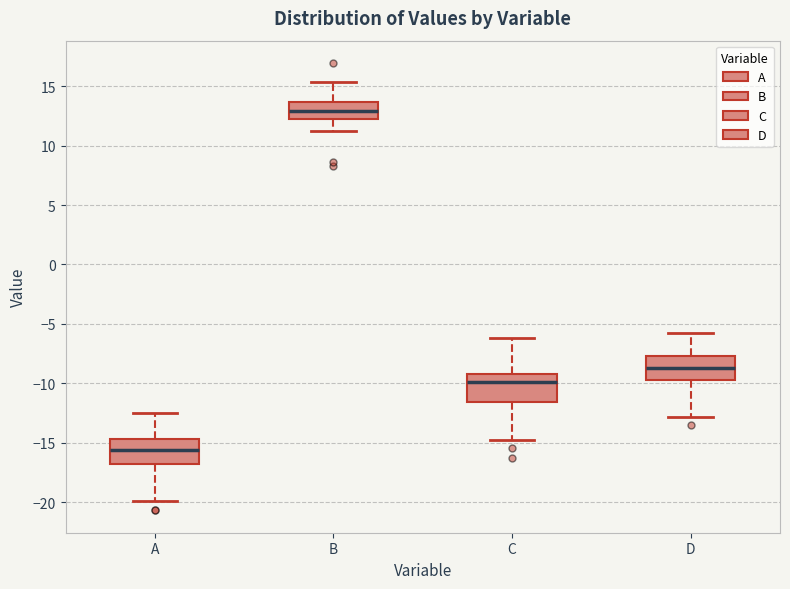

Which box's median line is the lowest?

A